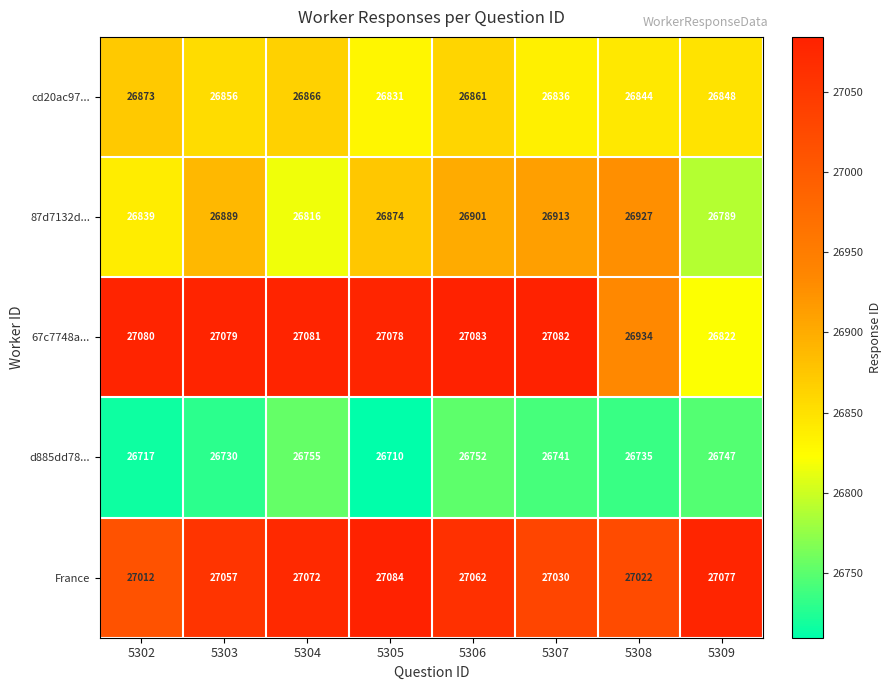

What is the average value of the cd20ac97... series?

26852